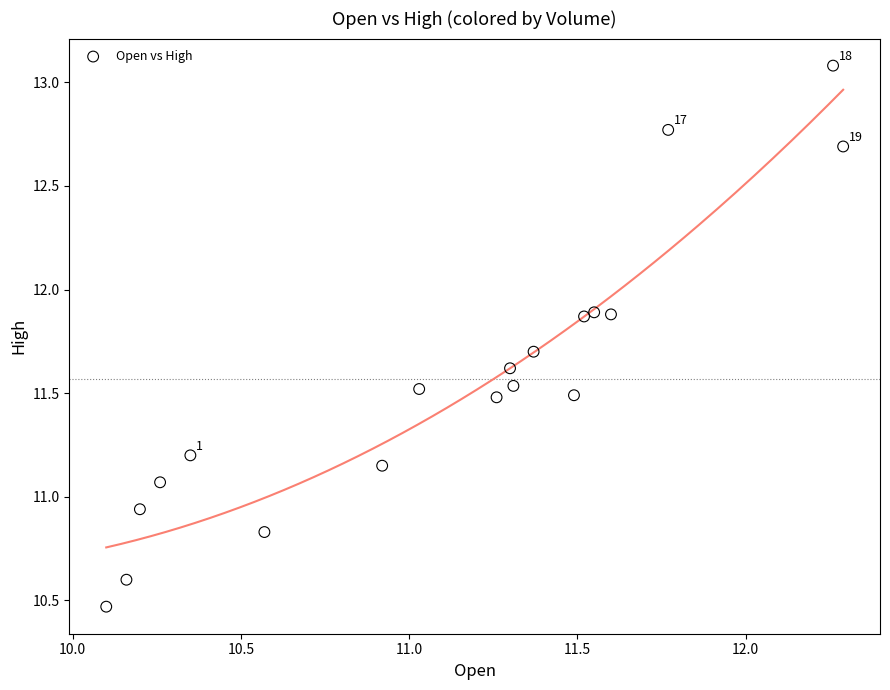

What is the range of X values (max minus min)?

2.2